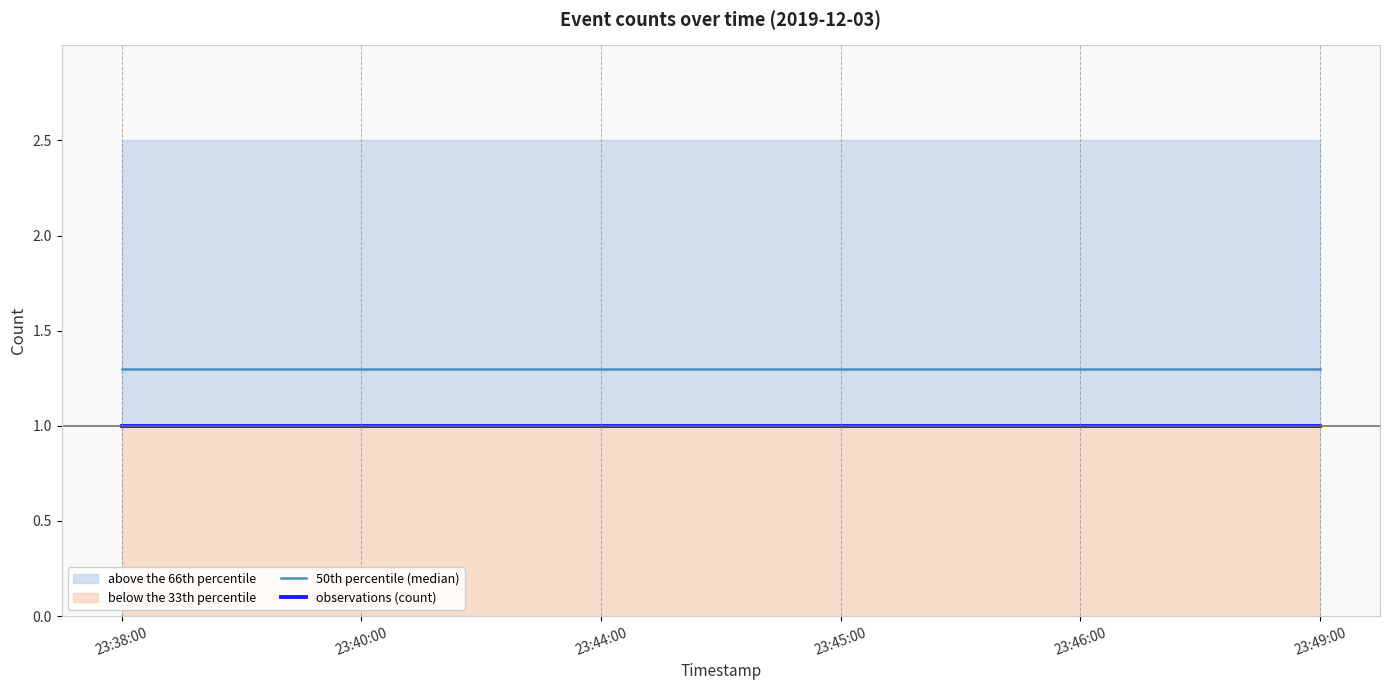

Reading left to right, what are all the values shown in this chart?

50th percentile (median): 23:38:00=1.3	23:40:00=1.3	23:44:00=1.3	23:45:00=1.3	23:46:00=1.3	23:49:00=1.3
observations (count): 23:38:00=1.0	23:40:00=1.0	23:44:00=1.0	23:45:00=1.0	23:46:00=1.0	23:49:00=1.0